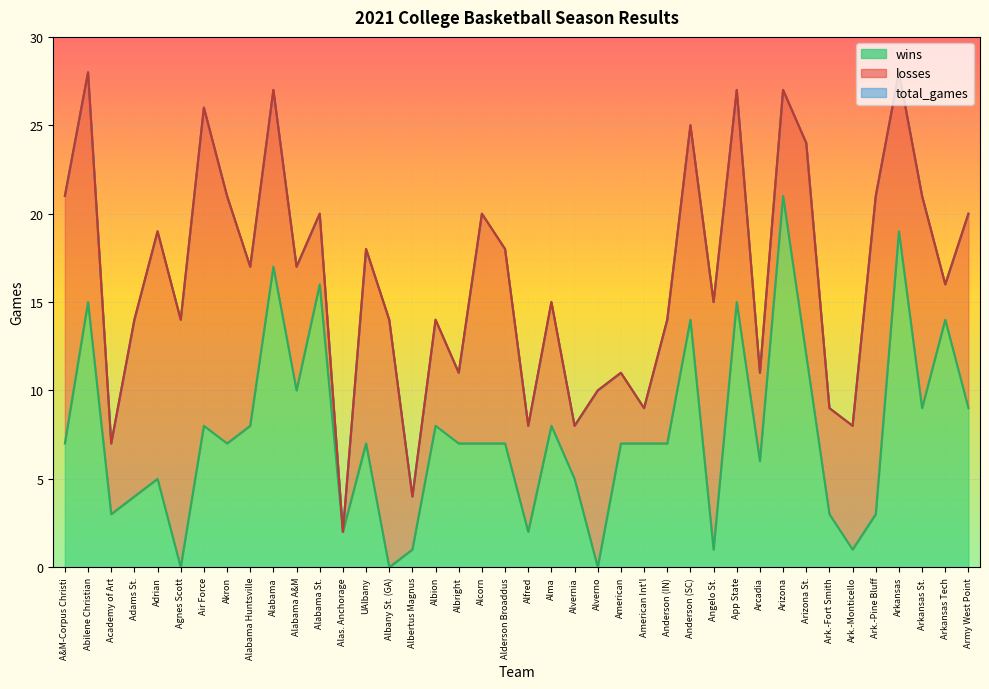

How many interior local peaks does the total_games series have?

14